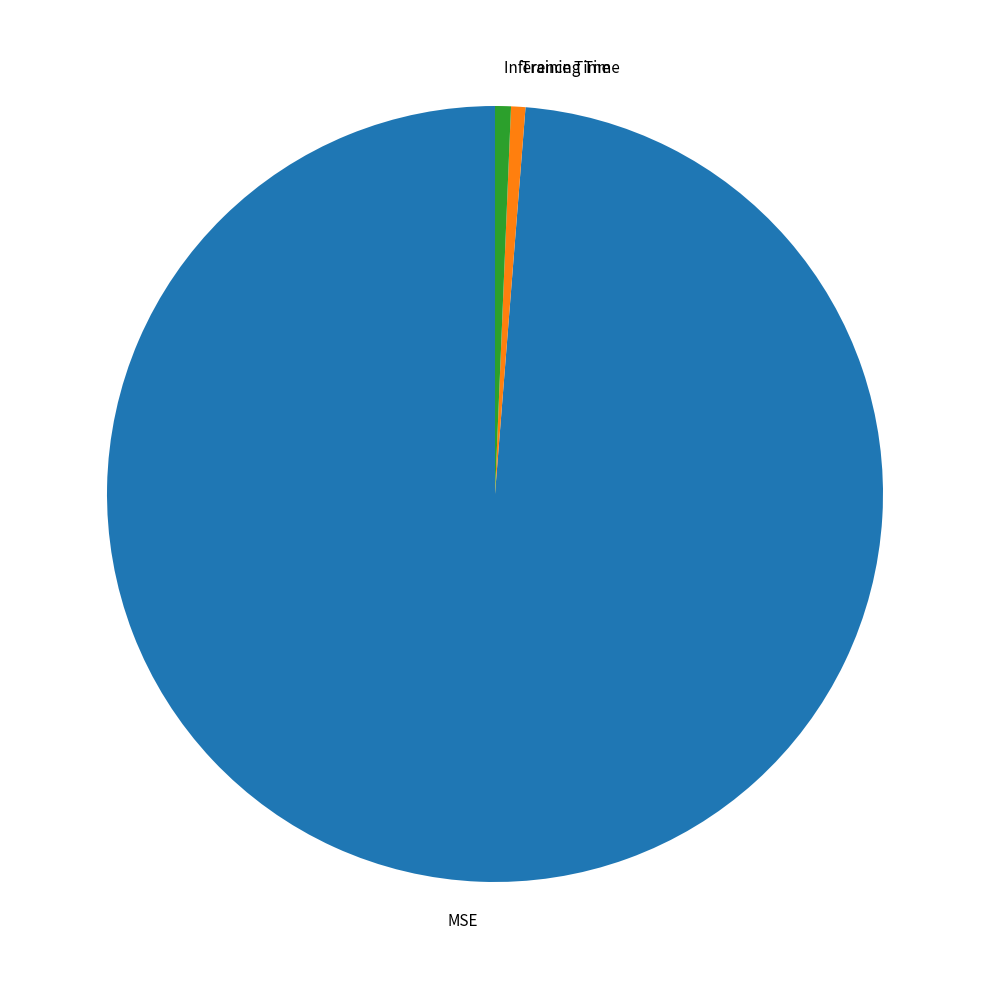

Does MSE represent more than half of the total?

Yes